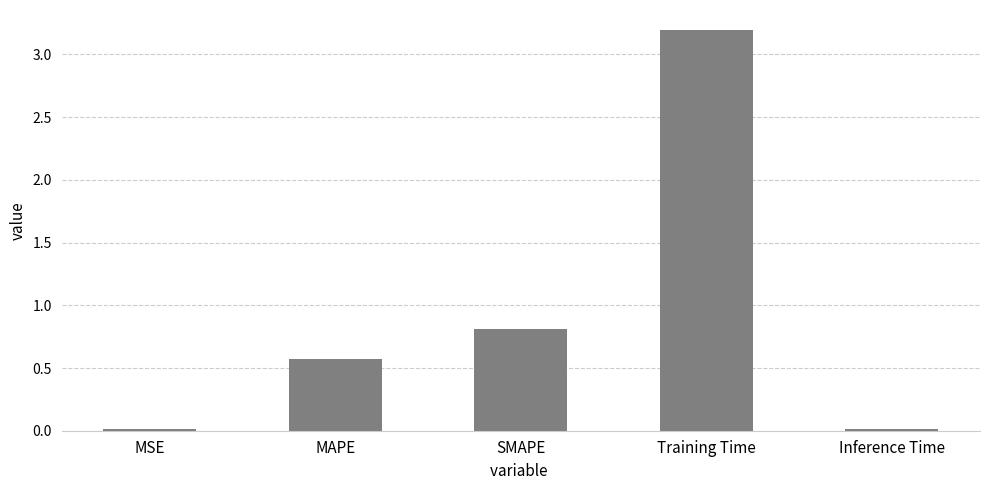

At which label is the value closest to 1?

SMAPE